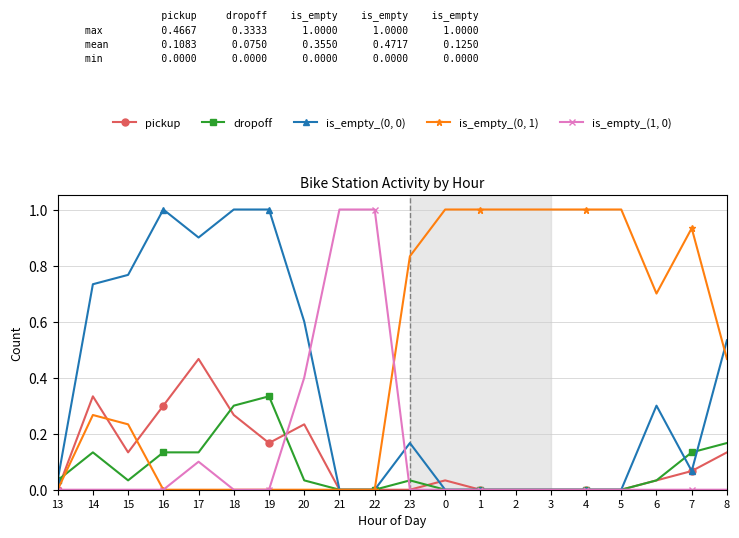

The value of is_empty_(0, 0) at 17 is 1.2. True or false?

False